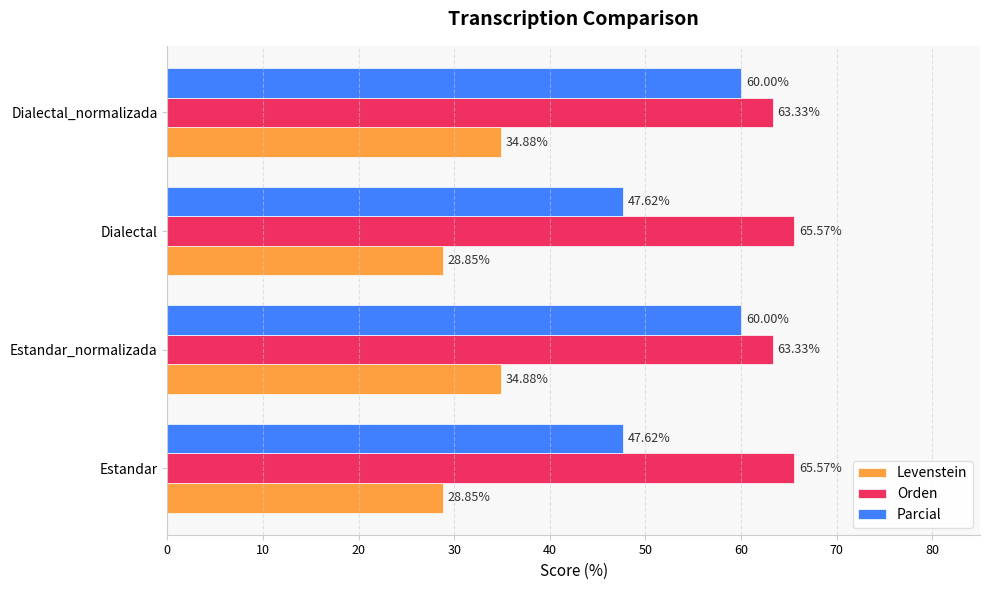

What is the average value of the Levenstein series?

31.9